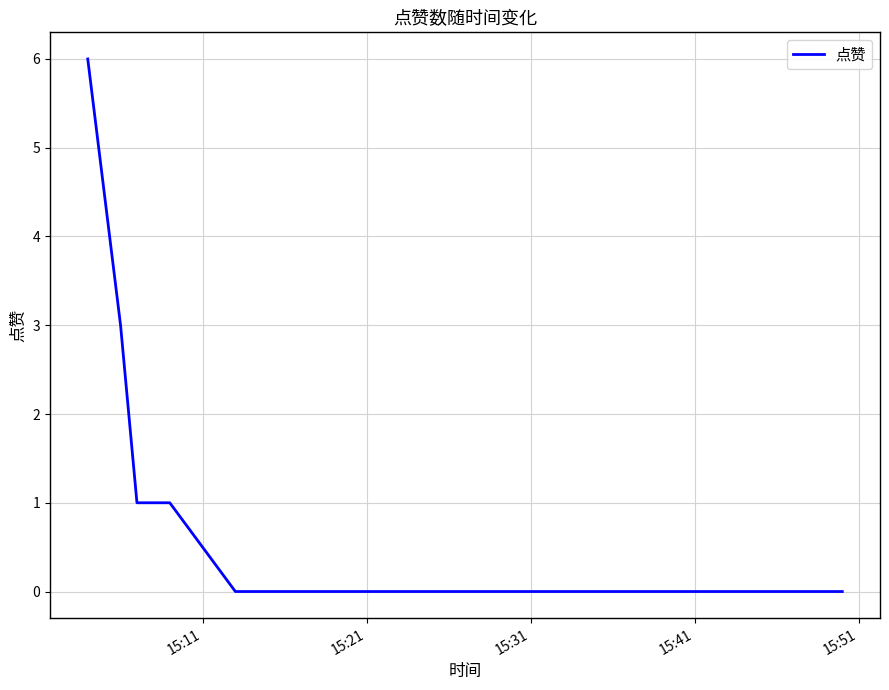

What is the sum of all values?

12